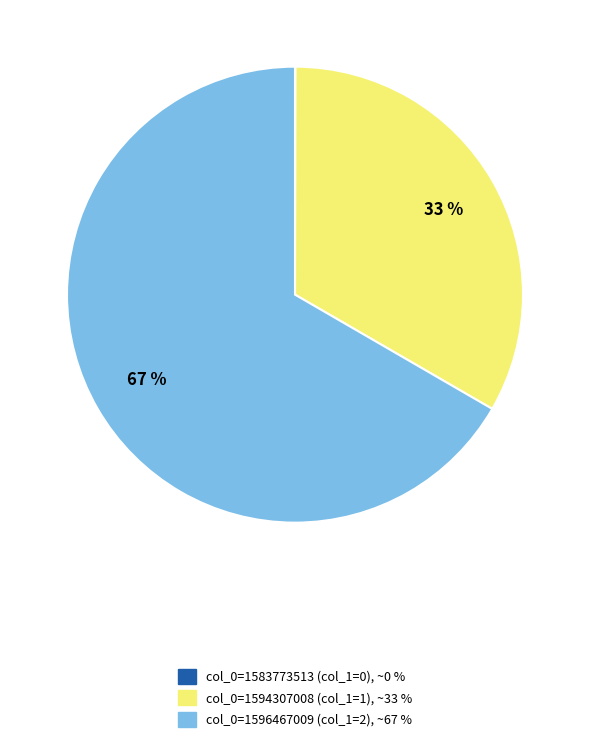

Which category has the biggest portion of the pie?

col_0=1596467009